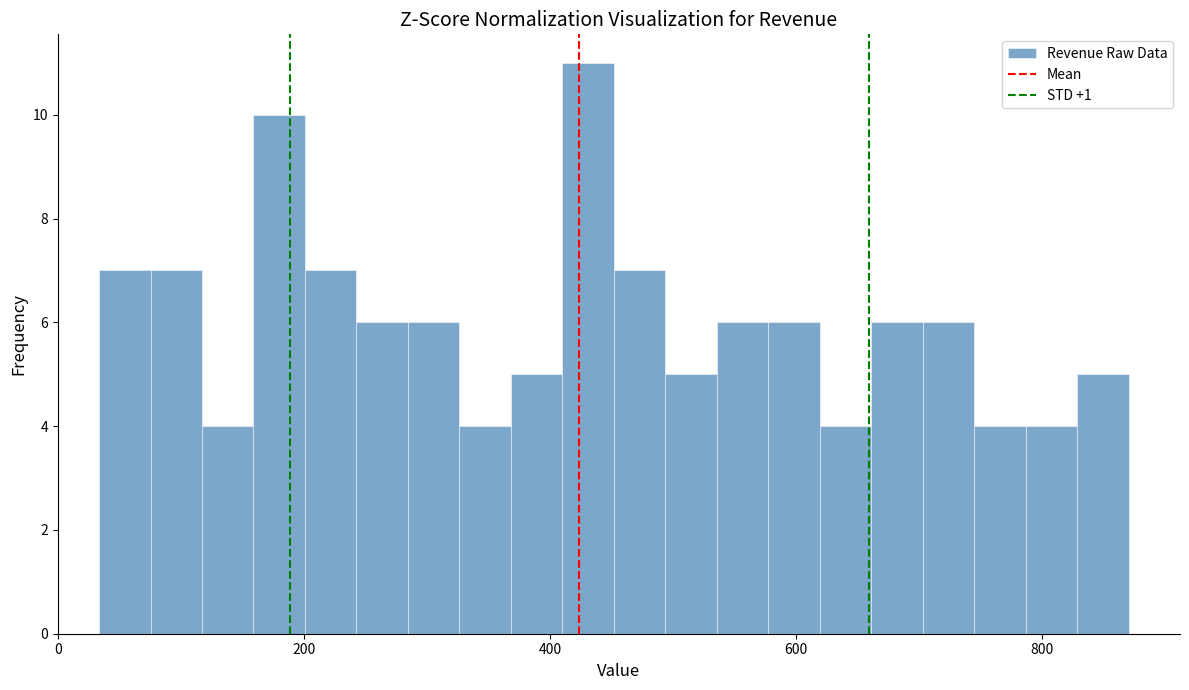

Read against the x-axis, roughly where is the centre of the tallest bar?

440